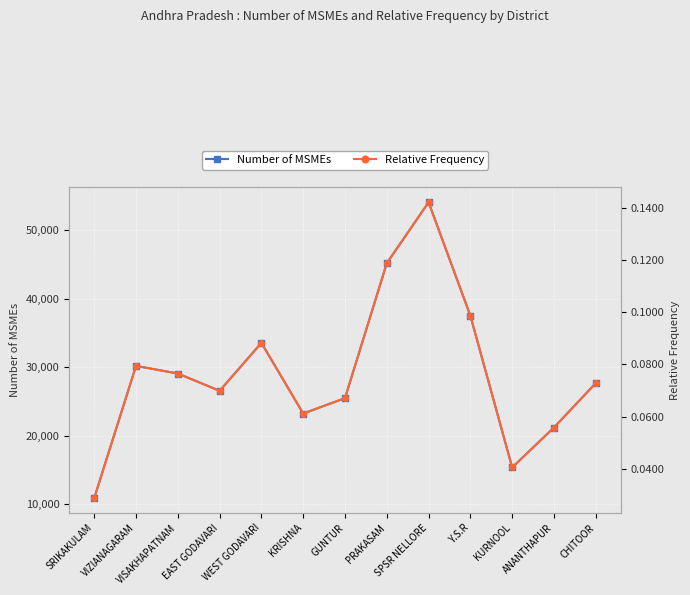

At which category does the chart reach its peak across all series?

SPSR NELLORE